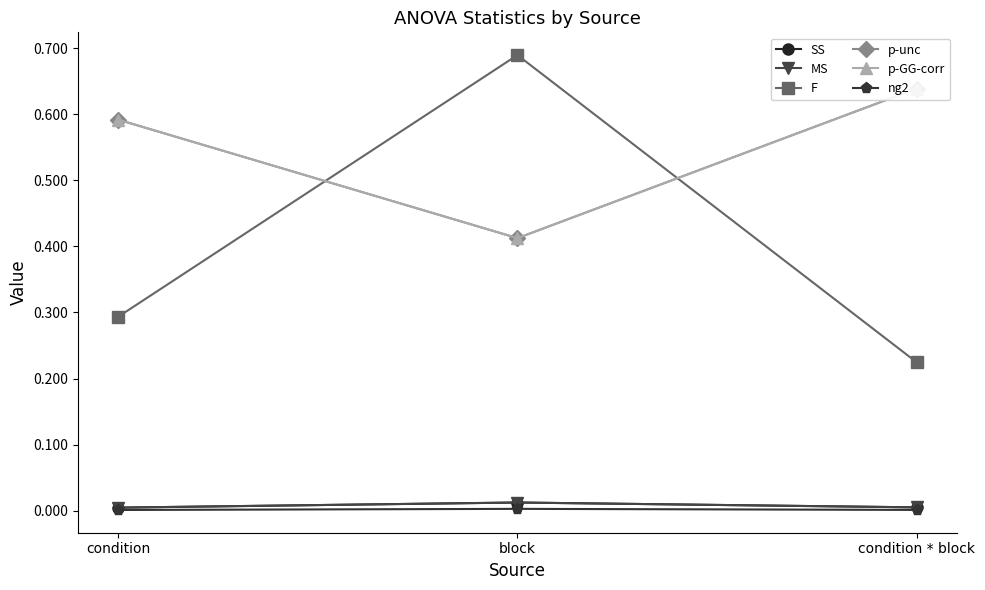

Which category has the highest value in the ng2 series?

block